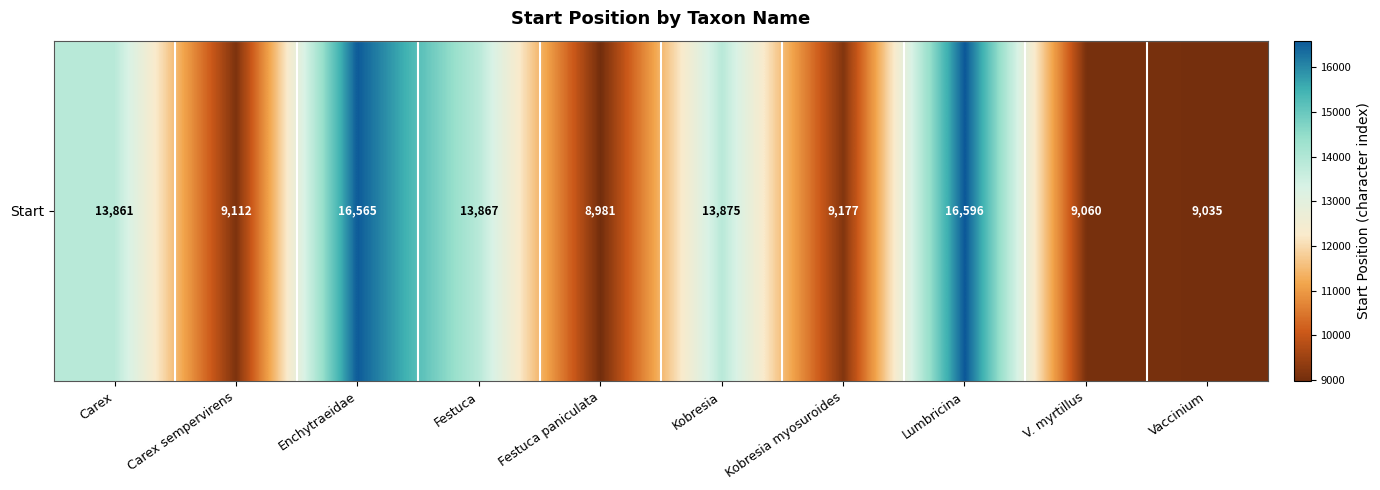

At which category does the chart reach its minimum across all series?

Festuca paniculata